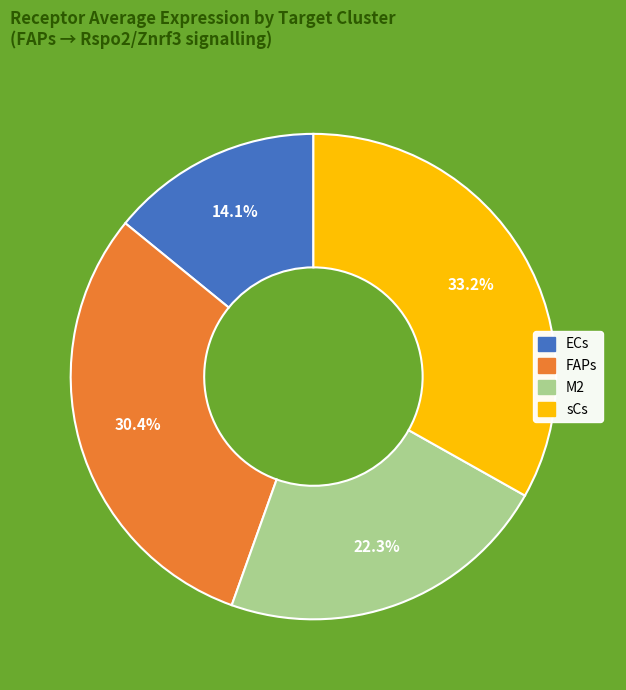

True or false: M2 accounts for 22% of the total.

True